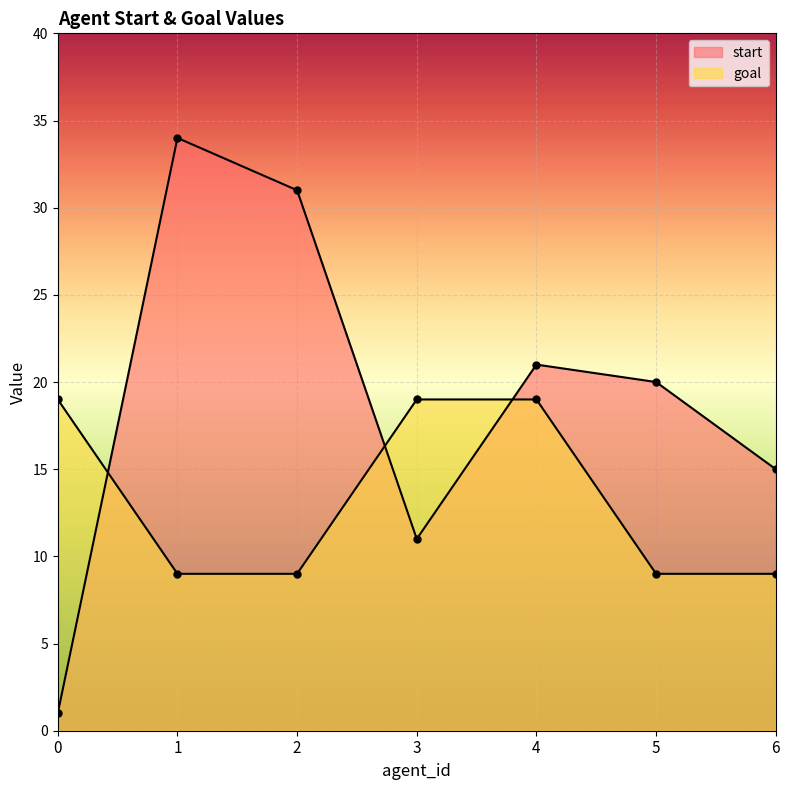

What are all the series names shown in the legend?

start, goal